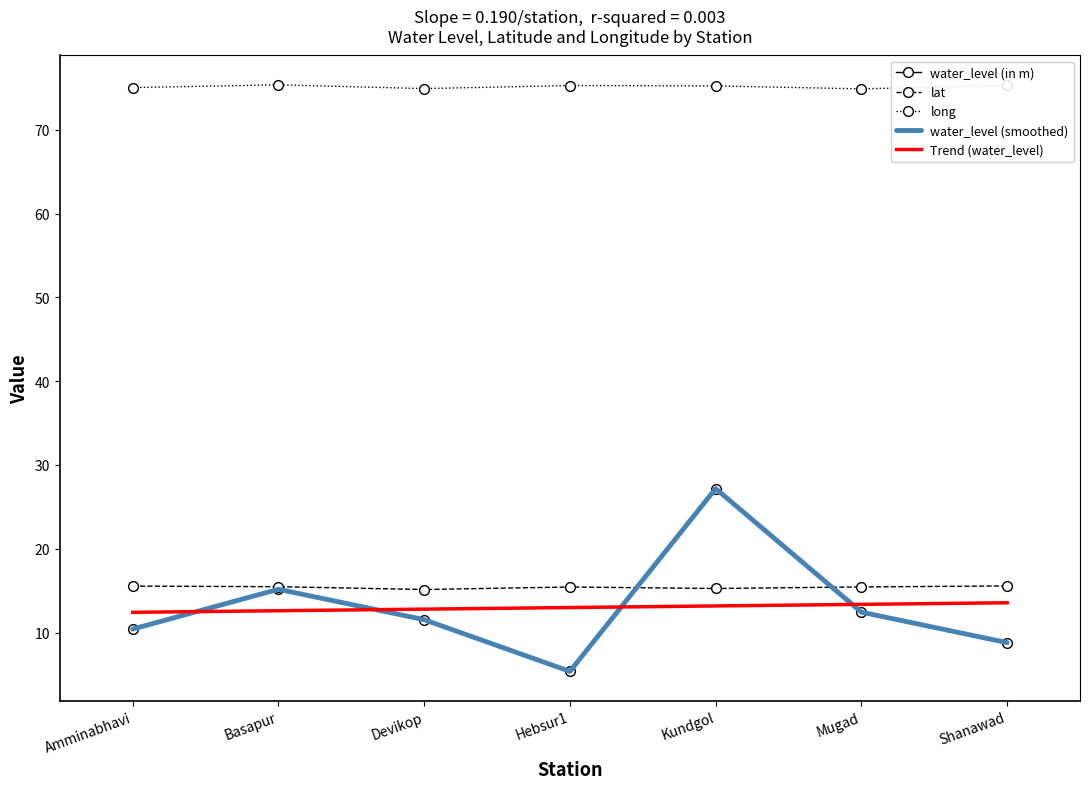

What position from the right is Shanawad?

1